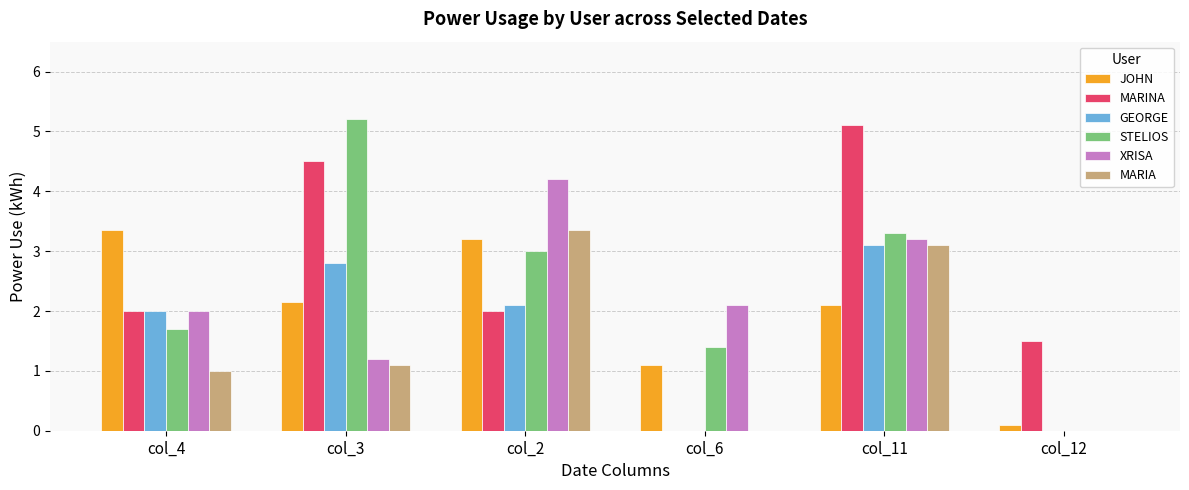

Which series has the largest total across all categories?

MARINA